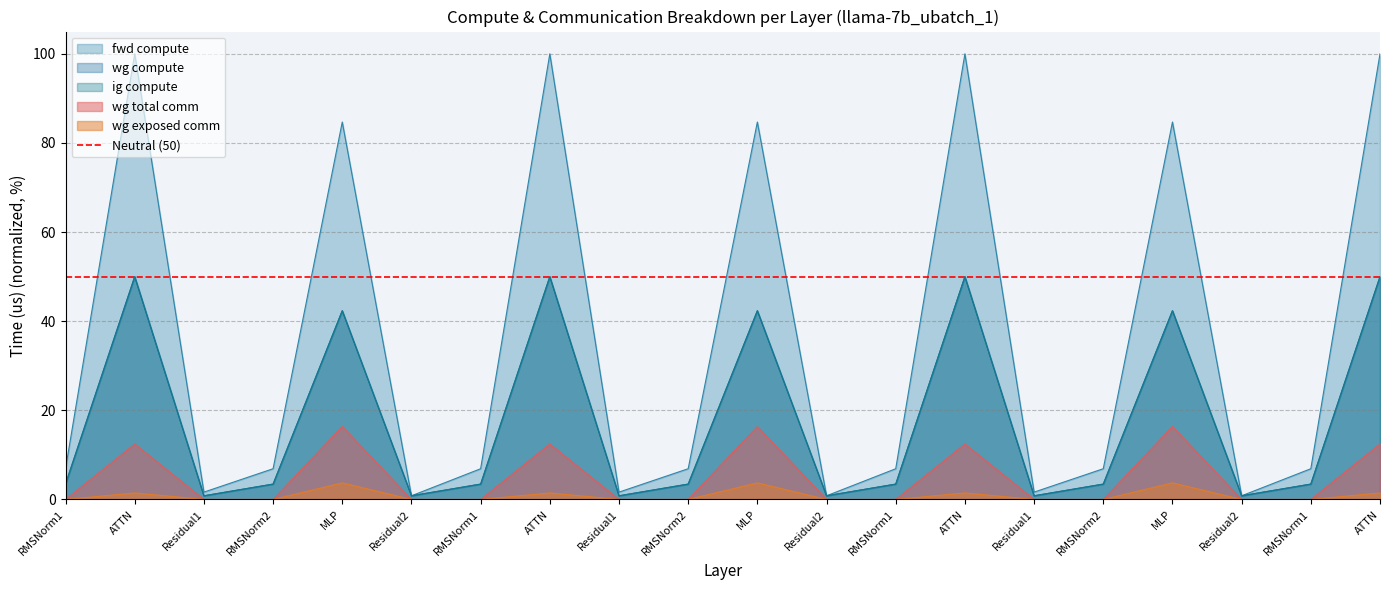

Rank the series by their maximum value, from lowest to highest.

wg exposed comm, wg total comm, wg compute, ig compute, fwd compute